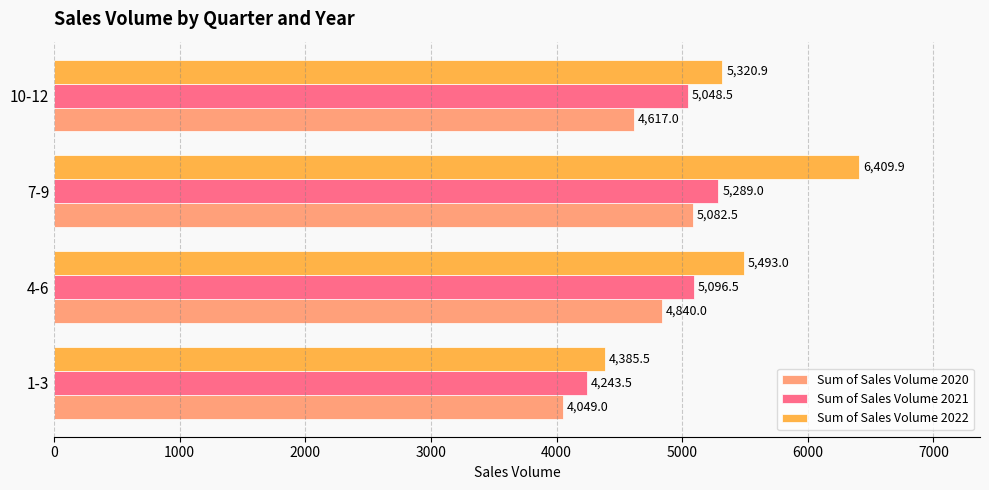

The value of Sum of Sales Volume 2020 at 10-12 is 4617.0. True or false?

True